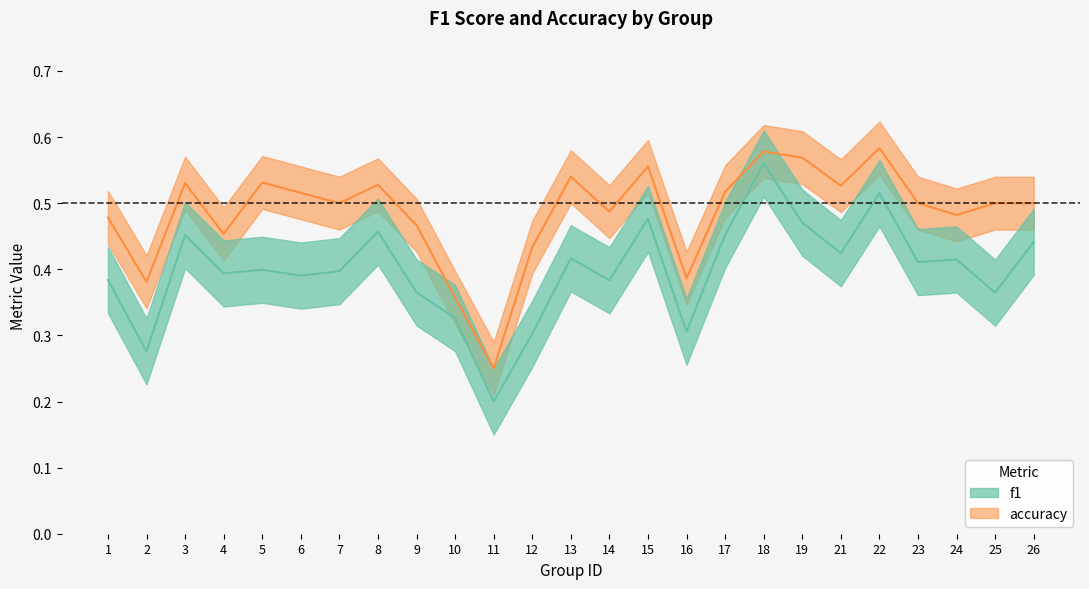

Rank the series at 13 from highest to lowest value.

accuracy, f1